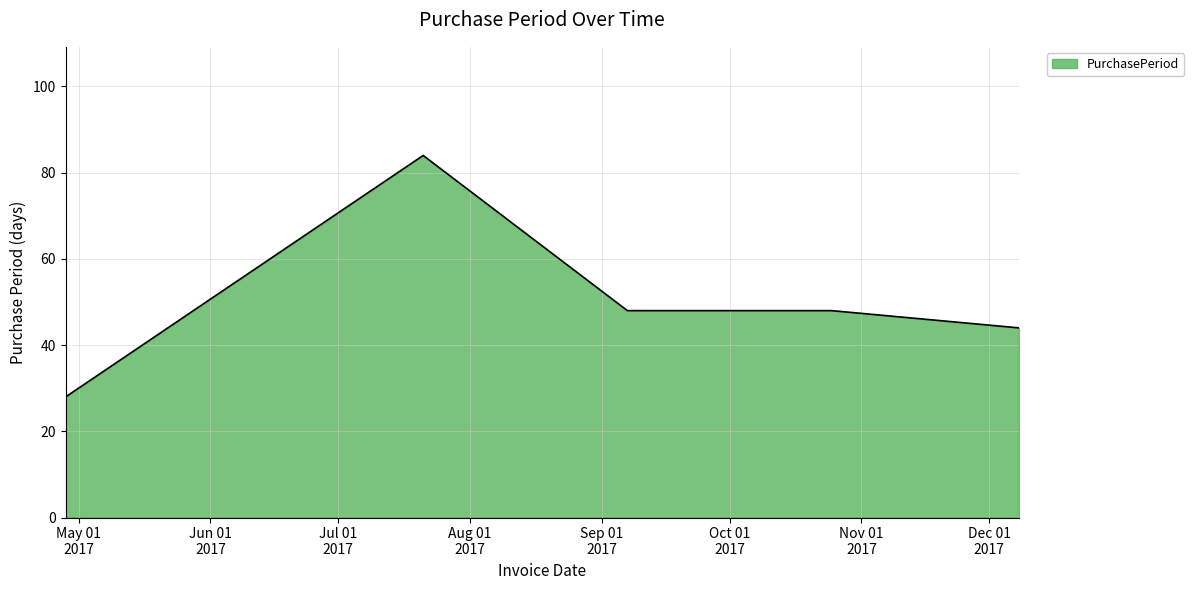

What is the difference between the maximum and minimum values?

56